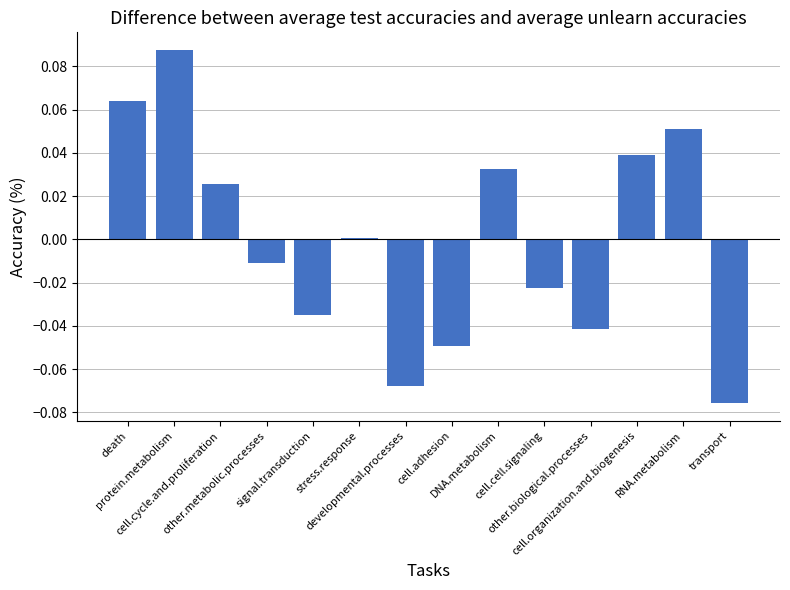

Does the chart contain stacked bars?

No